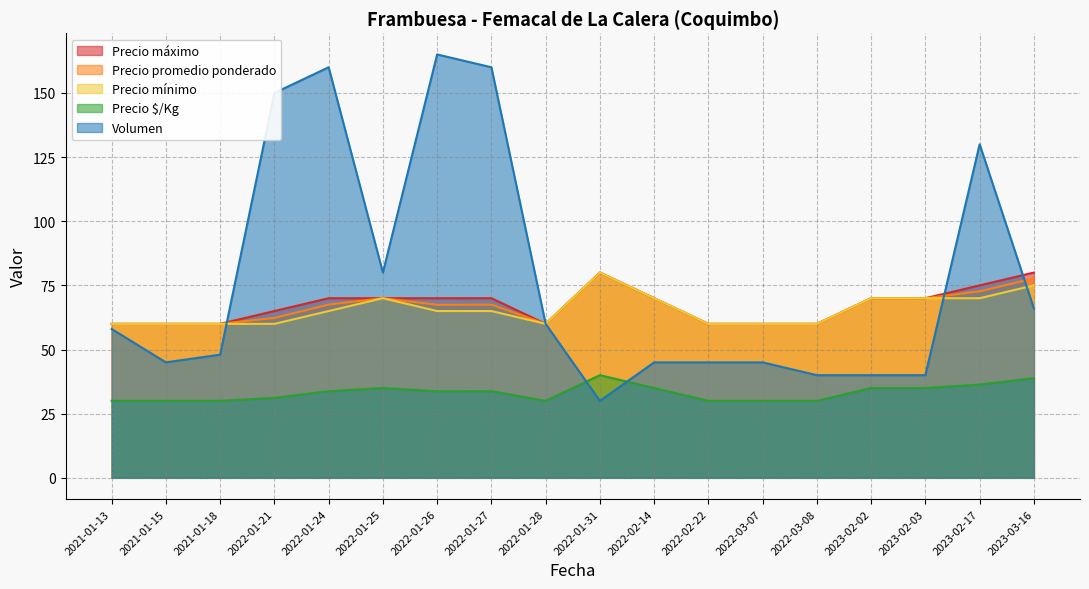

True or false: Precio $/Kg and Volumen cross at least once.

True